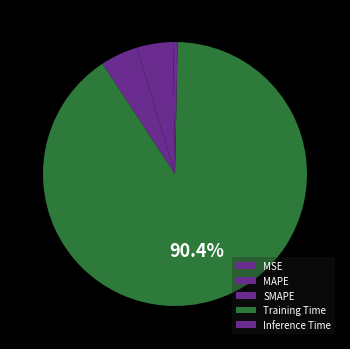

To the nearest percent, what portion does MAPE represent?

4%